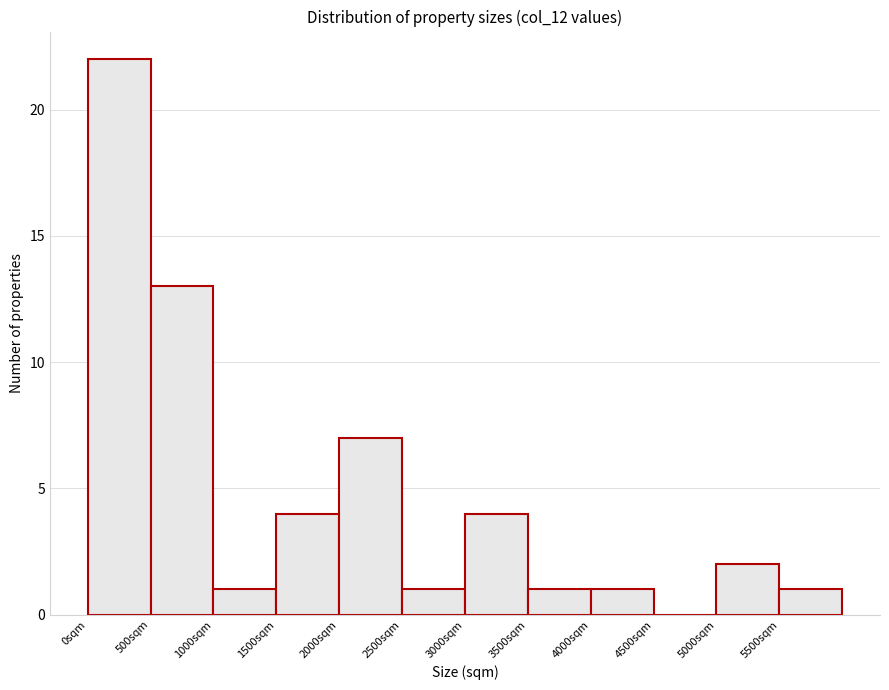

Reading left to right, list every bar in this chart as the range it spans on the x-axis followed by its height. The values are not printed on the chart, so give them approximately, as read against the axis.

0 to 500: 22
500 to 1000: 13
1000 to 1500: 1
1500 to 2000: 4
2000 to 2500: 7
2500 to 3000: 1
3000 to 3500: 4
3500 to 4000: 1
4000 to 4500: 1
4500 to 5000: 0
5000 to 5500: 2
5500 to 6000: 1